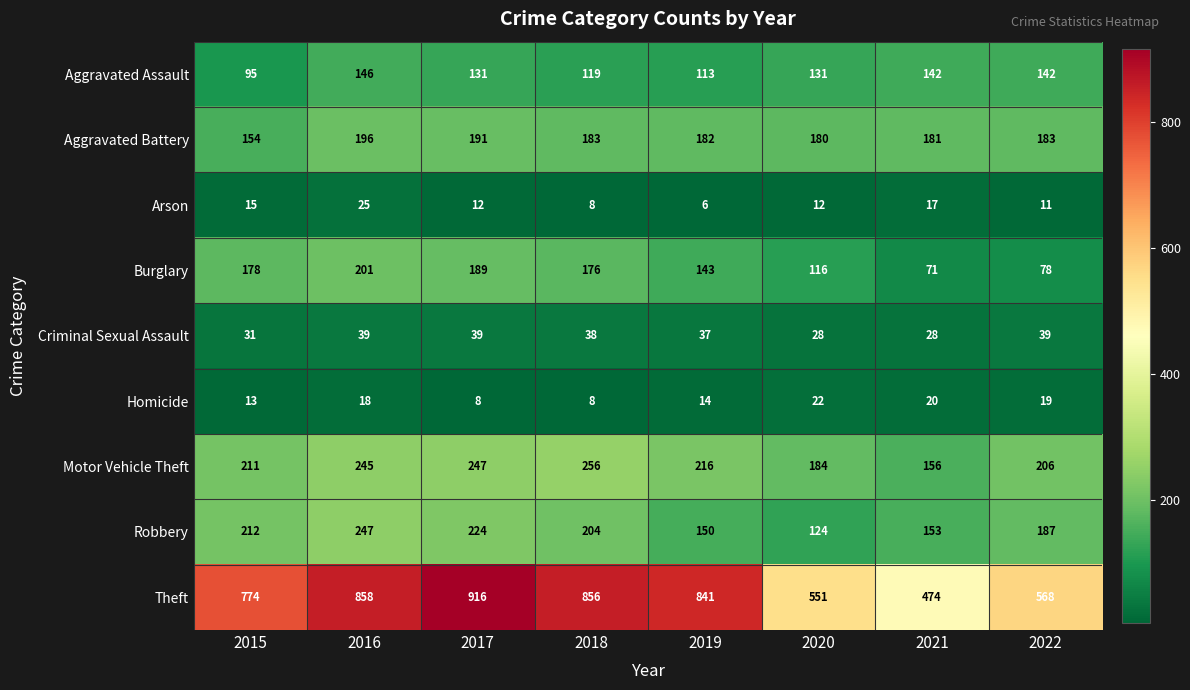

What is the greatest value displayed?

916